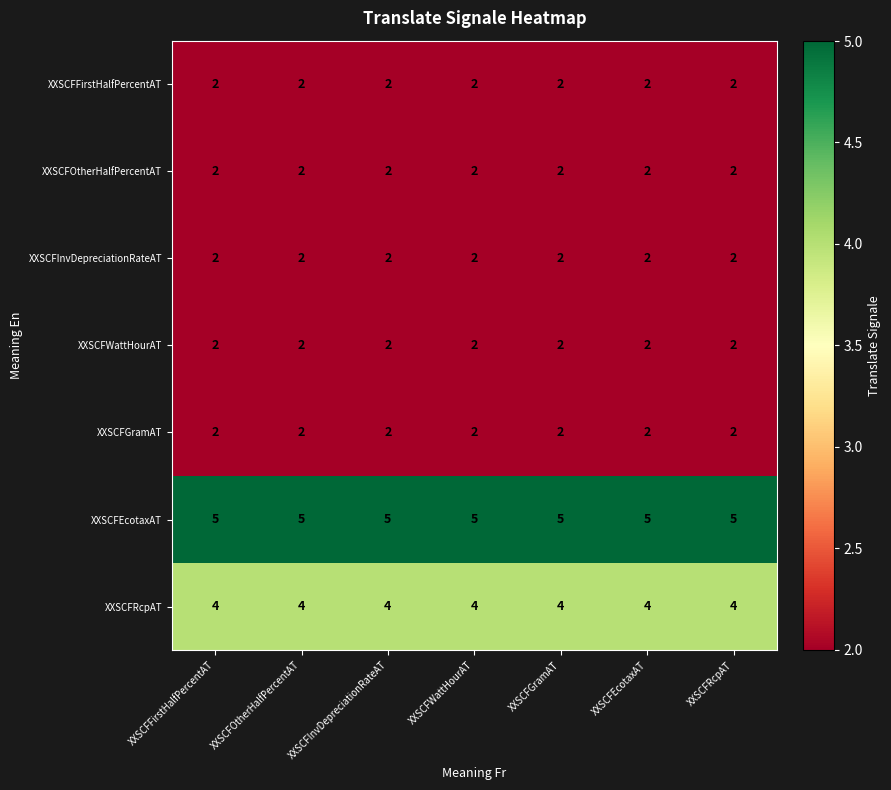

The XXSCFFirstHalfPercentAT series shows 1 at XXSCFInvDepreciationRateAT. True or false?

False